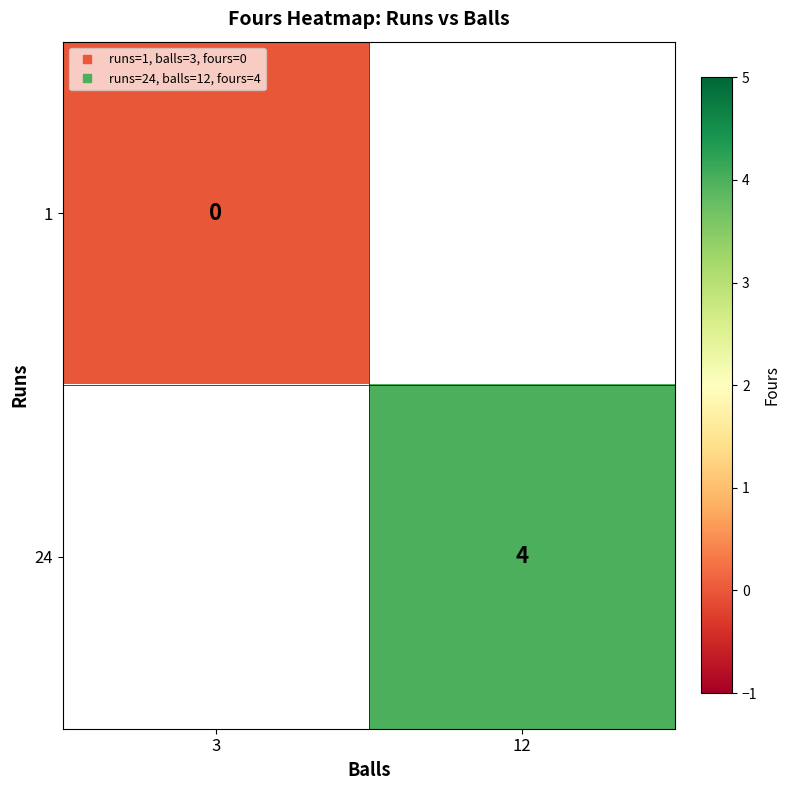

How many values in 24 are above zero?

1